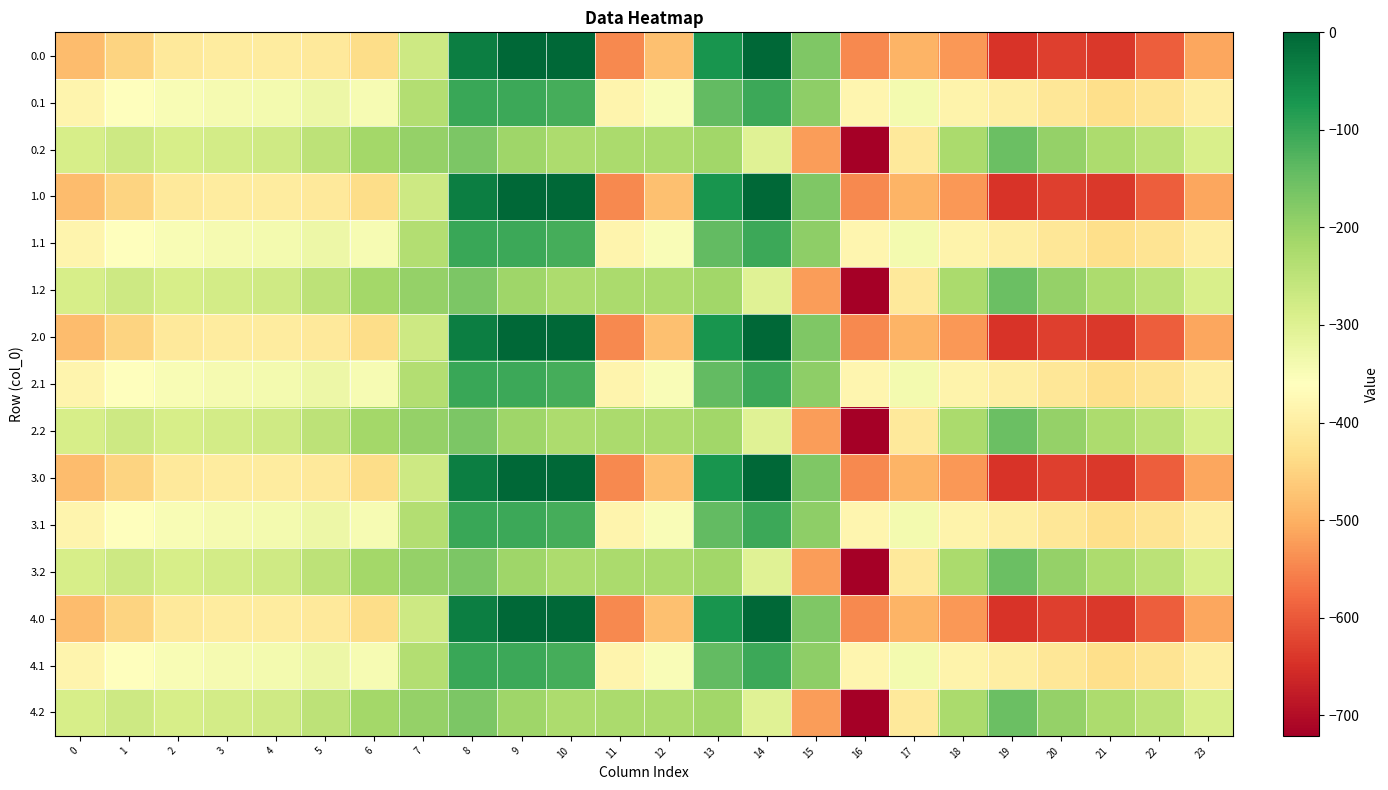

Reading left to right, list all the values displayed in this chart.

0.0: 0=-482.0	1=-449.5	2=-410.3	3=-404.4	4=-404.9	5=-410.8	6=-435.0	7=-270.7	8=-35.0	9=0.0	10=0.0	11=-544.3	12=-477.2	13=-70.2	14=-0.3	15=-172.8	16=-545.4	17=-493.8	18=-529.6	19=-644.5	20=-629.9	21=-638.4	22=-592.3	23=-511.3
0.1: 0=-384.6	1=-361.1	2=-347.9	3=-342.7	4=-339.6	5=-329.5	6=-345.2	7=-234.9	8=-102.3	9=-104.8	10=-114.0	11=-384.7	12=-350.8	13=-141.2	14=-105.5	15=-190.4	16=-380.5	17=-340.1	18=-388.5	19=-399.7	20=-414.5	21=-432.4	22=-419.9	23=-399.4
0.2: 0=-287.1	1=-272.7	2=-285.5	3=-281.0	4=-274.4	5=-248.1	6=-216.4	7=-199.0	8=-169.5	9=-209.6	10=-228.0	11=-225.2	12=-224.3	13=-212.2	14=-301.9	15=-522.2	16=-721.2	17=-409.5	18=-223.1	19=-151.1	20=-199.2	21=-226.4	22=-247.4	23=-287.5
1.0: 0=-482.0	1=-449.5	2=-410.3	3=-404.4	4=-404.9	5=-410.8	6=-435.0	7=-270.7	8=-35.0	9=0.0	10=0.0	11=-544.3	12=-477.2	13=-70.2	14=-0.3	15=-172.8	16=-545.4	17=-493.8	18=-529.6	19=-644.5	20=-629.9	21=-638.4	22=-592.3	23=-511.3
1.1: 0=-384.6	1=-361.1	2=-347.9	3=-342.7	4=-339.6	5=-329.5	6=-345.2	7=-234.9	8=-102.3	9=-104.8	10=-114.0	11=-384.7	12=-350.8	13=-141.2	14=-105.5	15=-190.4	16=-380.5	17=-340.1	18=-388.5	19=-399.7	20=-414.5	21=-432.4	22=-419.9	23=-399.4
1.2: 0=-287.1	1=-272.7	2=-285.5	3=-281.0	4=-274.4	5=-248.1	6=-216.4	7=-199.0	8=-169.5	9=-209.6	10=-228.0	11=-225.2	12=-224.3	13=-212.2	14=-301.9	15=-522.2	16=-721.2	17=-409.5	18=-223.1	19=-151.1	20=-199.2	21=-226.4	22=-247.4	23=-287.5
2.0: 0=-482.0	1=-449.5	2=-410.3	3=-404.4	4=-404.9	5=-410.8	6=-435.0	7=-270.7	8=-35.0	9=0.0	10=0.0	11=-544.3	12=-477.2	13=-70.2	14=-0.3	15=-172.8	16=-545.4	17=-493.8	18=-529.6	19=-644.5	20=-629.9	21=-638.4	22=-592.3	23=-511.3
2.1: 0=-384.6	1=-361.1	2=-347.9	3=-342.7	4=-339.6	5=-329.5	6=-345.2	7=-234.9	8=-102.3	9=-104.8	10=-114.0	11=-384.7	12=-350.8	13=-141.2	14=-105.5	15=-190.4	16=-380.5	17=-340.1	18=-388.5	19=-399.7	20=-414.5	21=-432.4	22=-419.9	23=-399.4
2.2: 0=-287.1	1=-272.7	2=-285.5	3=-281.0	4=-274.4	5=-248.1	6=-216.4	7=-199.0	8=-169.5	9=-209.6	10=-228.0	11=-225.2	12=-224.3	13=-212.2	14=-301.9	15=-522.2	16=-721.2	17=-409.5	18=-223.1	19=-151.1	20=-199.2	21=-226.4	22=-247.4	23=-287.5
3.0: 0=-482.0	1=-449.5	2=-410.3	3=-404.4	4=-404.9	5=-410.8	6=-435.0	7=-270.7	8=-35.0	9=0.0	10=0.0	11=-544.3	12=-477.2	13=-70.2	14=-0.3	15=-172.8	16=-545.4	17=-493.8	18=-529.6	19=-644.5	20=-629.9	21=-638.4	22=-592.3	23=-511.3
3.1: 0=-384.6	1=-361.1	2=-347.9	3=-342.7	4=-339.6	5=-329.5	6=-345.2	7=-234.9	8=-102.3	9=-104.8	10=-114.0	11=-384.7	12=-350.8	13=-141.2	14=-105.5	15=-190.4	16=-380.5	17=-340.1	18=-388.5	19=-399.7	20=-414.5	21=-432.4	22=-419.9	23=-399.4
3.2: 0=-287.1	1=-272.7	2=-285.5	3=-281.0	4=-274.4	5=-248.1	6=-216.4	7=-199.0	8=-169.5	9=-209.6	10=-228.0	11=-225.2	12=-224.3	13=-212.2	14=-301.9	15=-522.2	16=-721.2	17=-409.5	18=-223.1	19=-151.1	20=-199.2	21=-226.4	22=-247.4	23=-287.5
4.0: 0=-482.0	1=-449.5	2=-410.3	3=-404.4	4=-404.9	5=-410.8	6=-435.0	7=-270.7	8=-35.0	9=0.0	10=0.0	11=-544.3	12=-477.2	13=-70.2	14=-0.3	15=-172.8	16=-545.4	17=-493.8	18=-529.6	19=-644.5	20=-629.9	21=-638.4	22=-592.3	23=-511.3
4.1: 0=-384.6	1=-361.1	2=-347.9	3=-342.7	4=-339.6	5=-329.5	6=-345.2	7=-234.9	8=-102.3	9=-104.8	10=-114.0	11=-384.7	12=-350.8	13=-141.2	14=-105.5	15=-190.4	16=-380.5	17=-340.1	18=-388.5	19=-399.7	20=-414.5	21=-432.4	22=-419.9	23=-399.4
4.2: 0=-287.1	1=-272.7	2=-285.5	3=-281.0	4=-274.4	5=-248.1	6=-216.4	7=-199.0	8=-169.5	9=-209.6	10=-228.0	11=-225.2	12=-224.3	13=-212.2	14=-301.9	15=-522.2	16=-721.2	17=-409.5	18=-223.1	19=-151.1	20=-199.2	21=-226.4	22=-247.4	23=-287.5